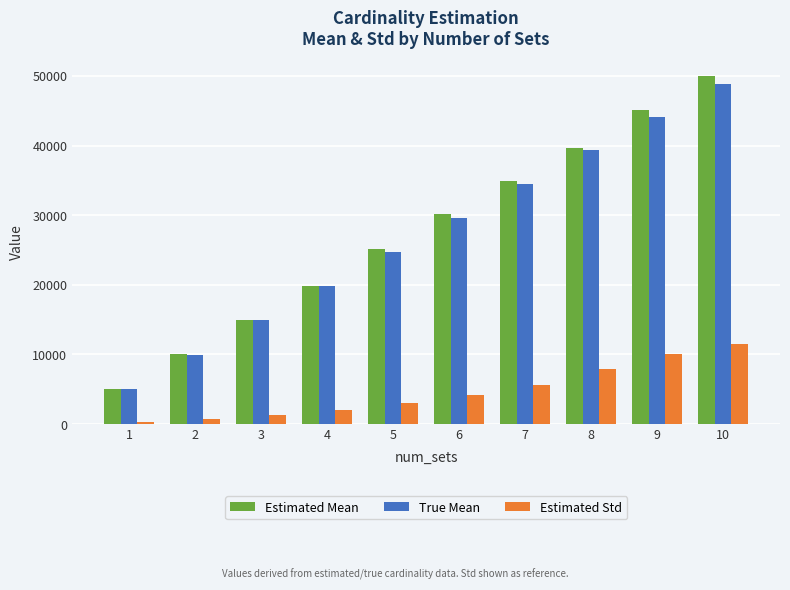

Is it true that Estimated Mean equals 30136.9 at 6?

True